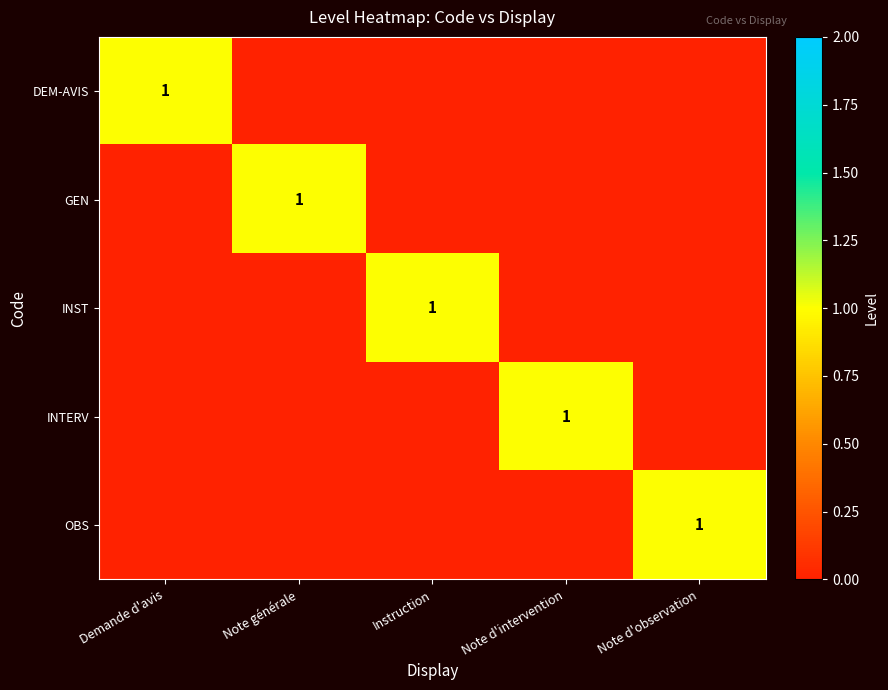

Is it true that INTERV equals 1 at Note d'intervention?

True